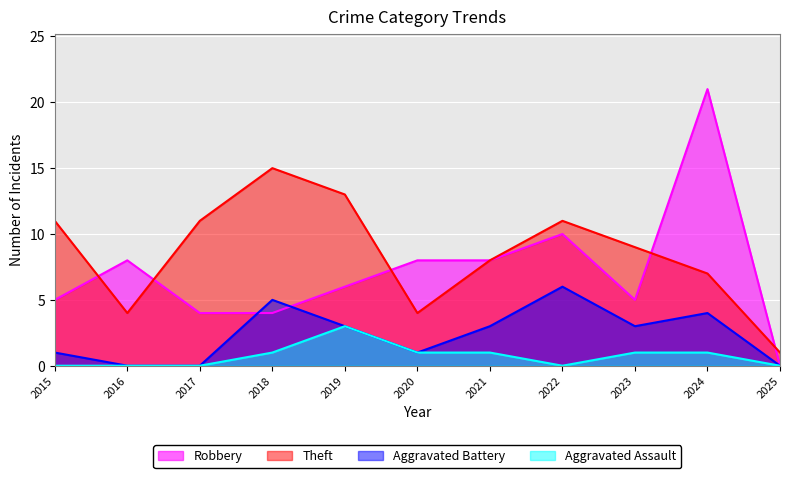

What is the difference between the maximum and minimum values in the Robbery series?

21